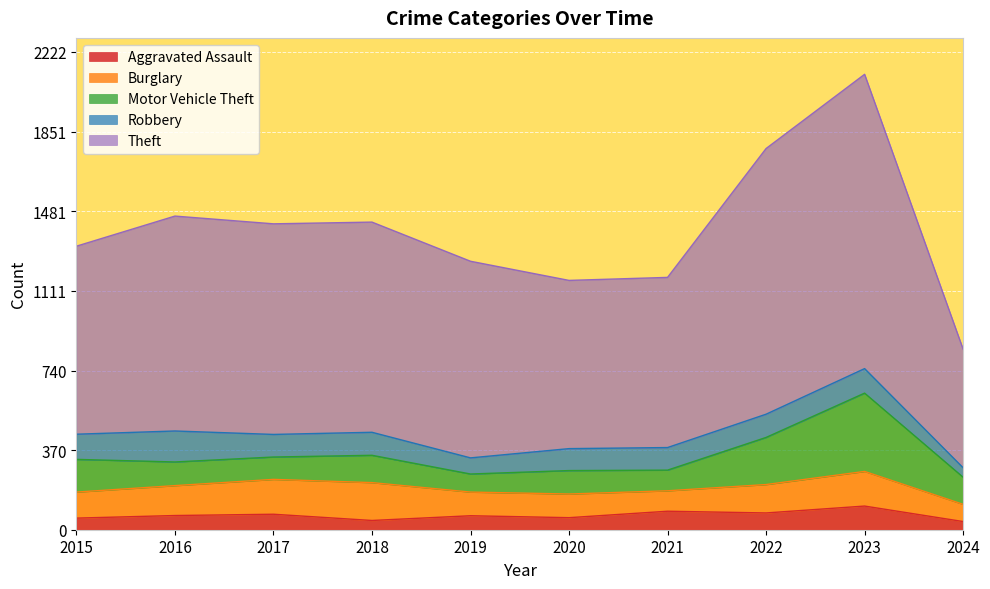

How many lines are shown in the chart?

5